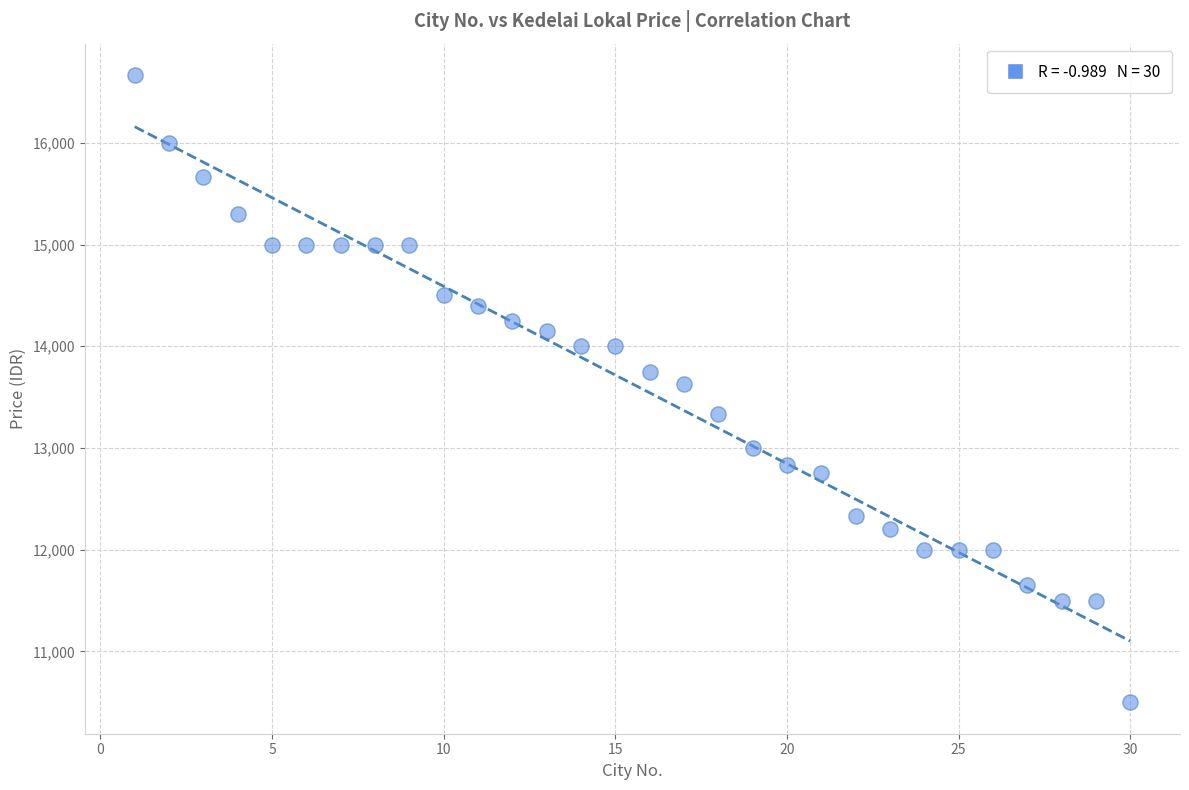

What is the range of X values (max minus min)?

29